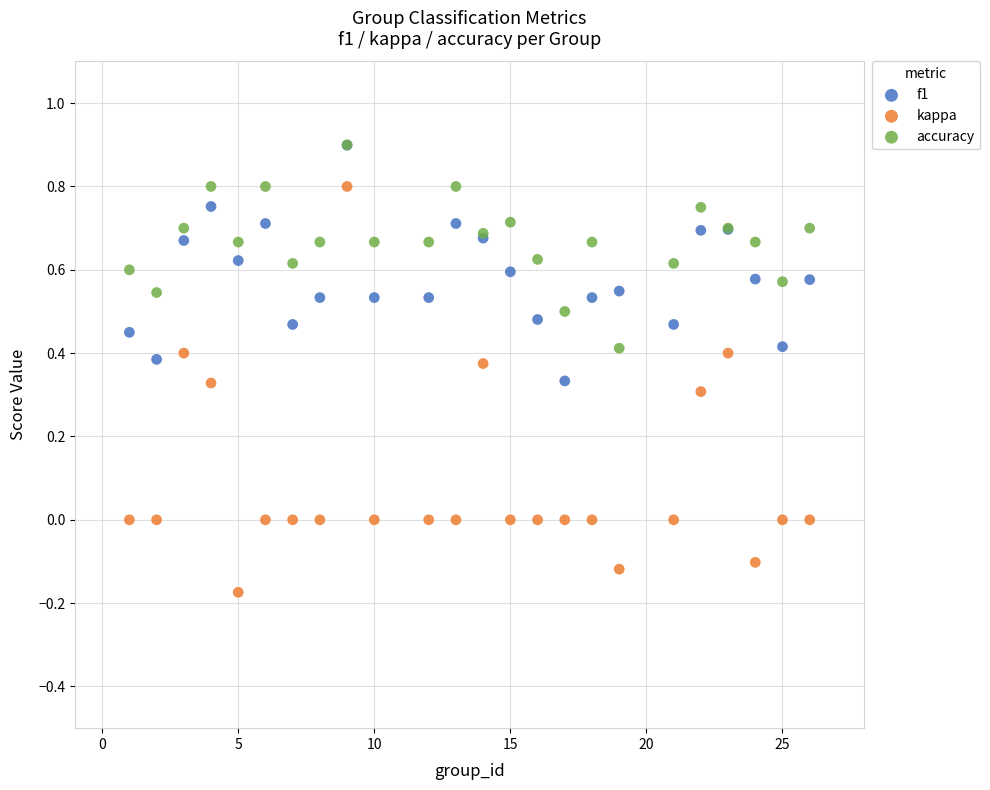

Which series has the widest spread of Y values?

kappa